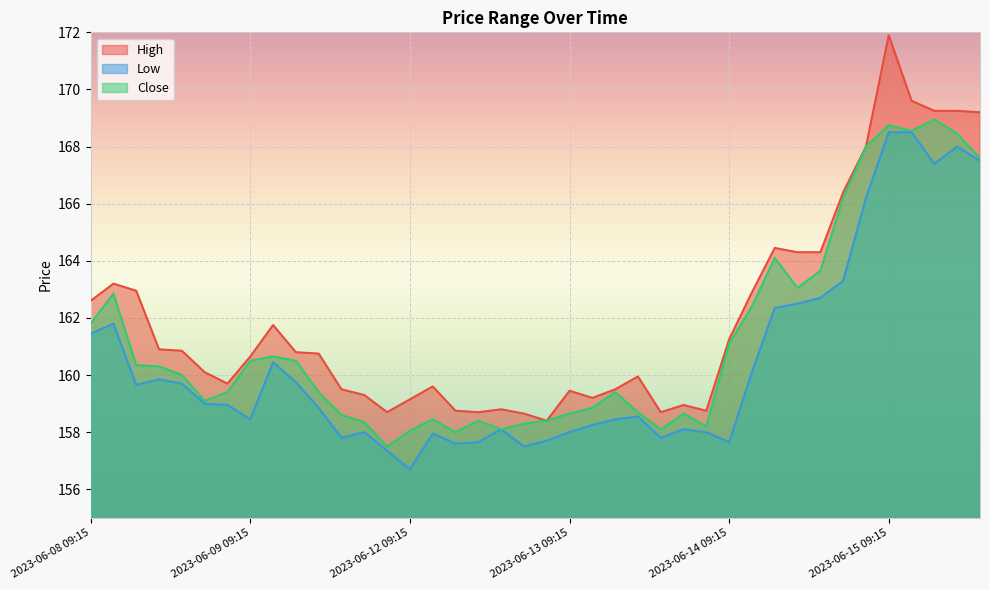

What is the difference between the Close values at 2023-06-13 11:15 and 2023-06-14 10:15?

3.0